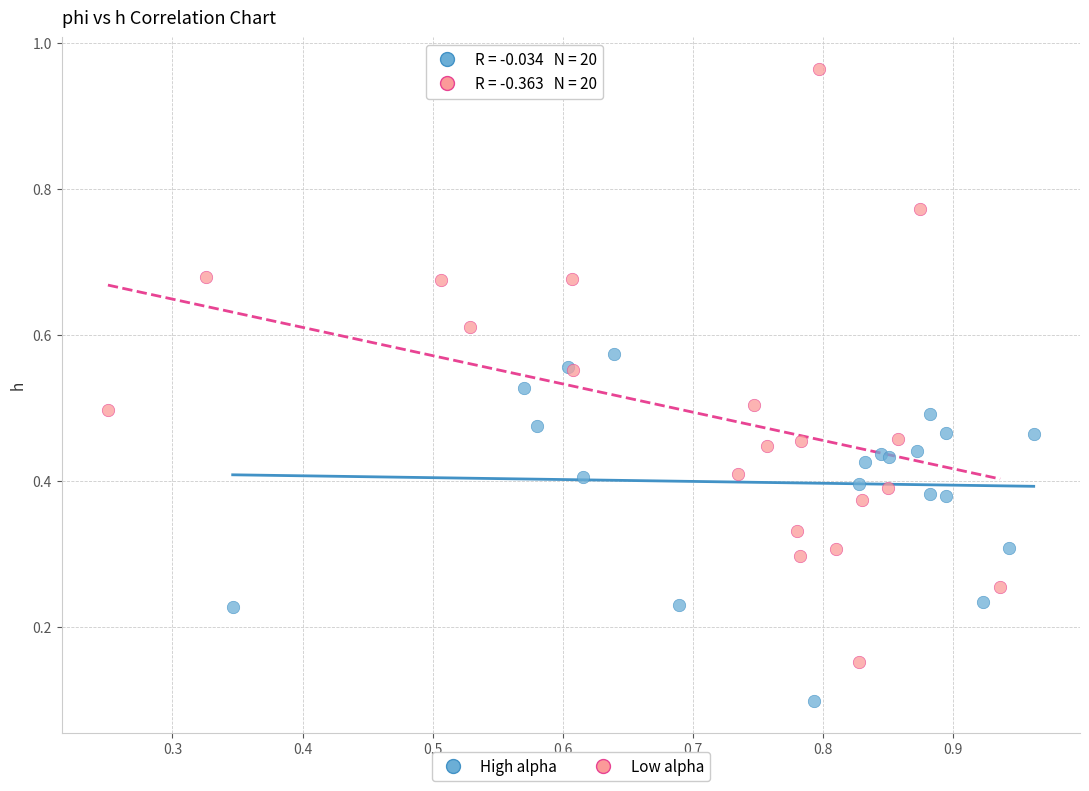

Which series reaches the minimum Y coordinate?

High alpha